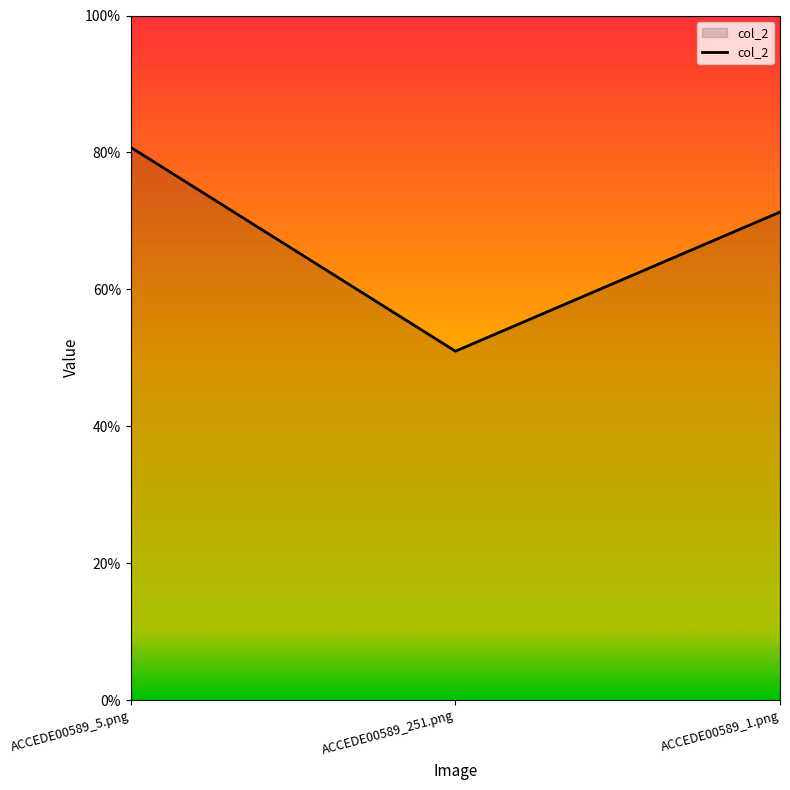

The chart shows a value of 0.2 at ACCEDE00589_251.png. True or false?

False